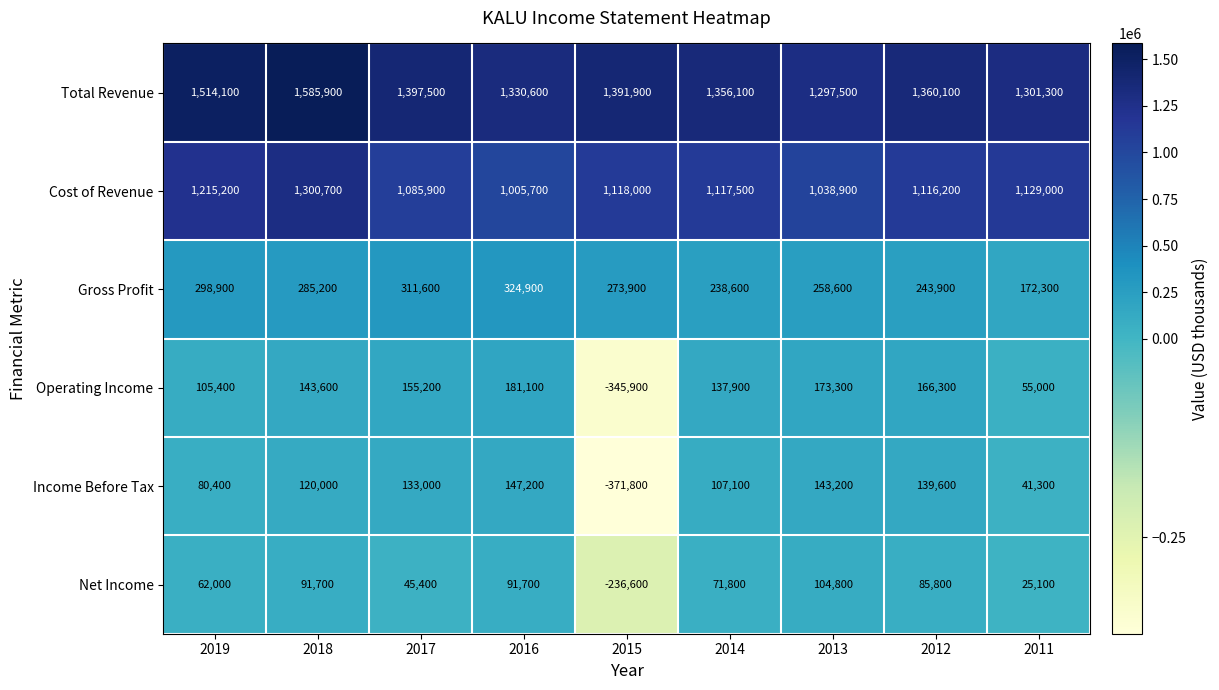

What is the difference between the maximum and minimum values in the Operating Income series?

527000